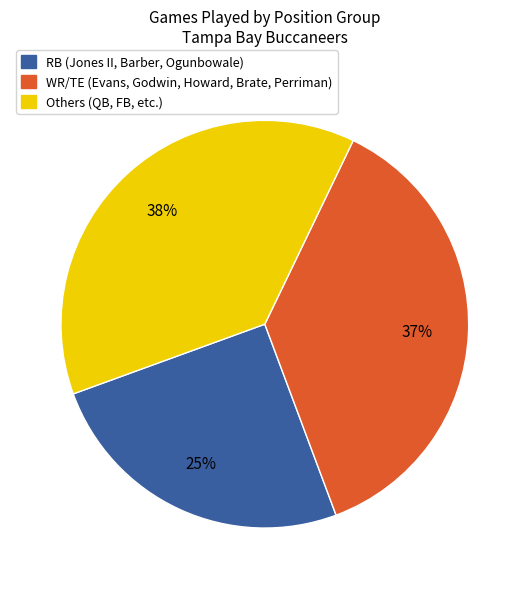

Do WR/TE (Evans, Godwin, Howard, Brate, Perriman) and RB (Jones II, Barber, Ogunbowale) together represent more than half of the pie?

Yes